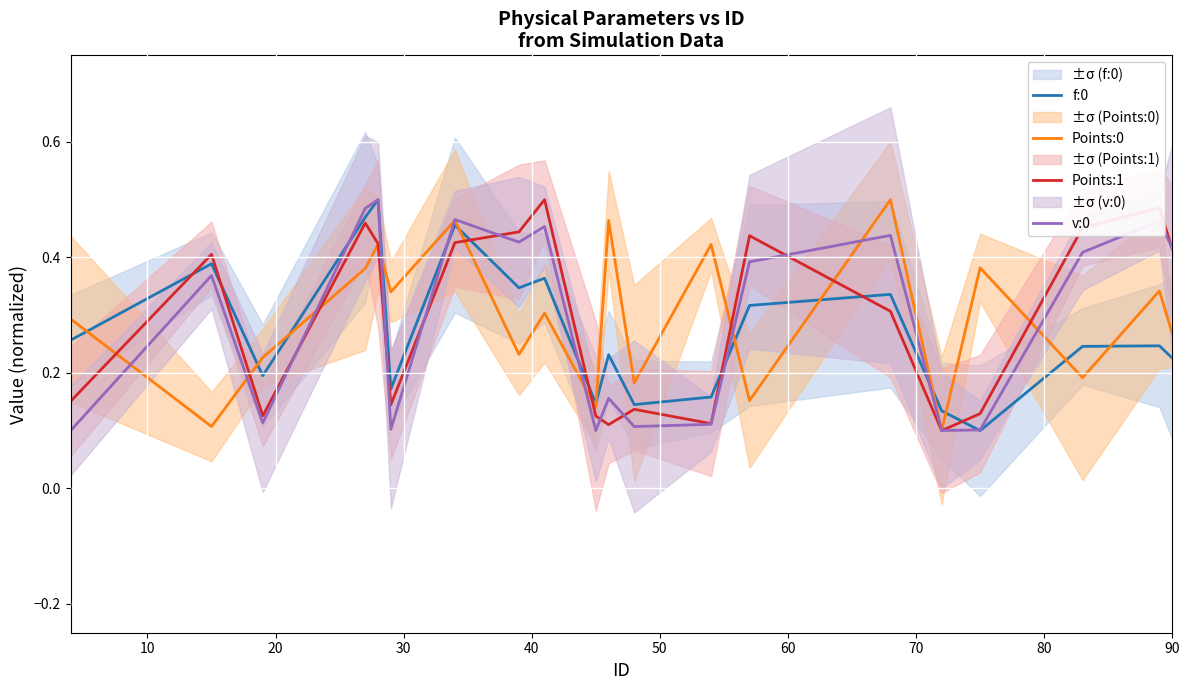

How many intersections are there between Points:0 and f:0?

12